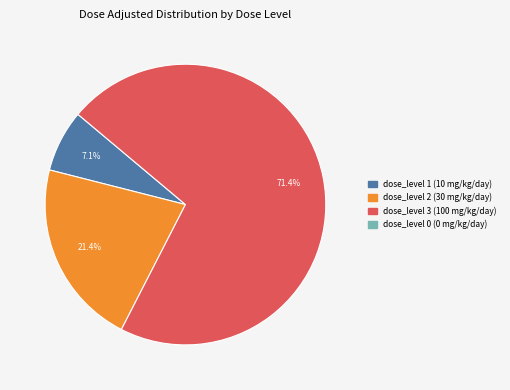

How many slices are in this pie chart?

3